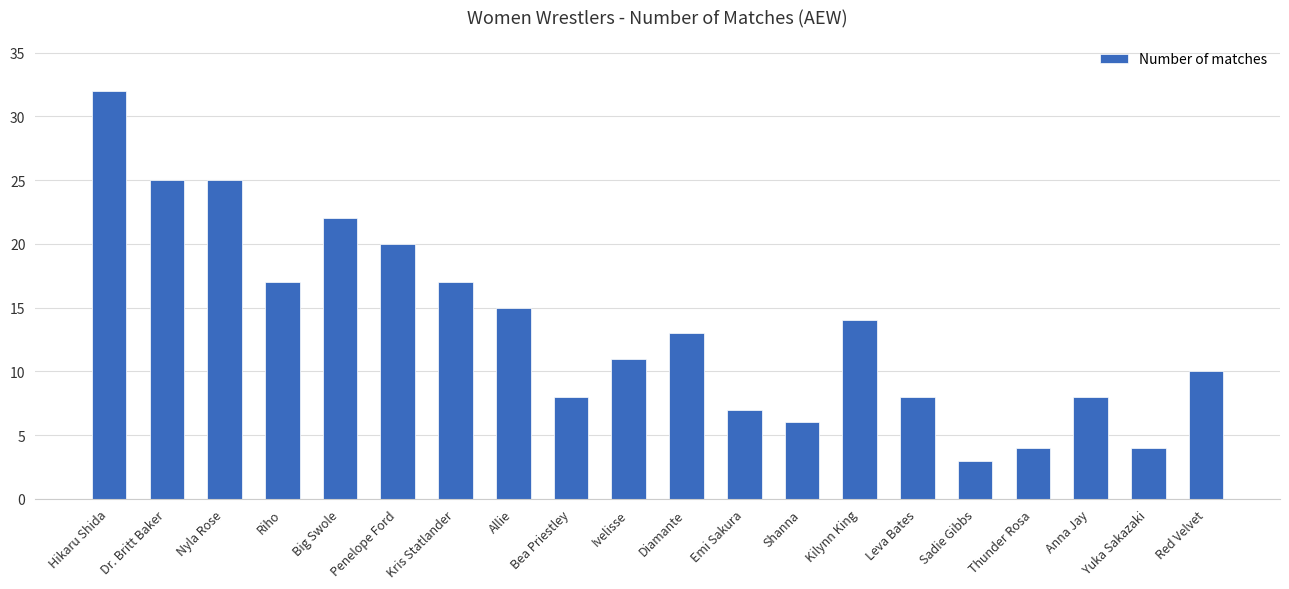

Reading left to right, what are all the values shown in this chart?

32	25	25	17	22	20	17	15	8	11	13	7	6	14	8	3	4	8	4	10